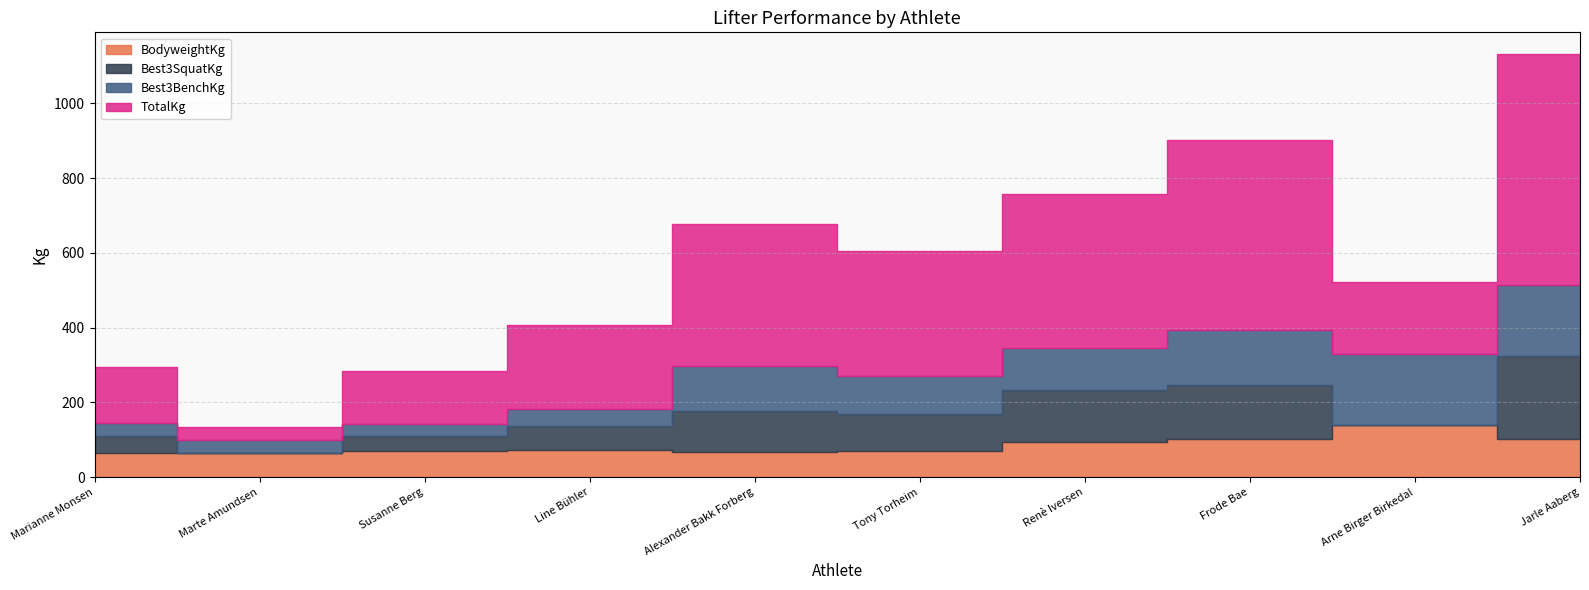

At which label does TotalKg reach its peak?

Jarle Aaberg